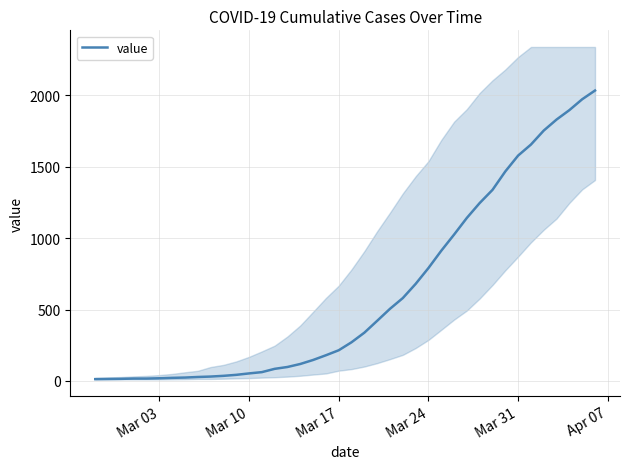

What is the difference between the maximum and minimum values?

2019